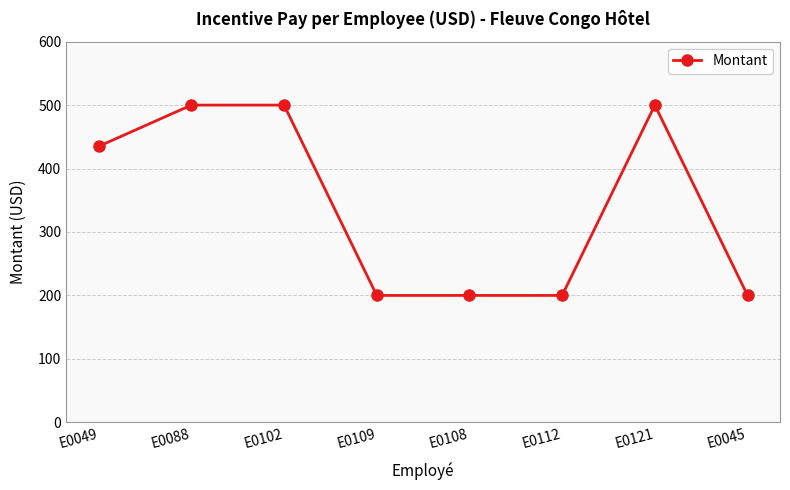

Where is the data nearest to the value 350?

E0049